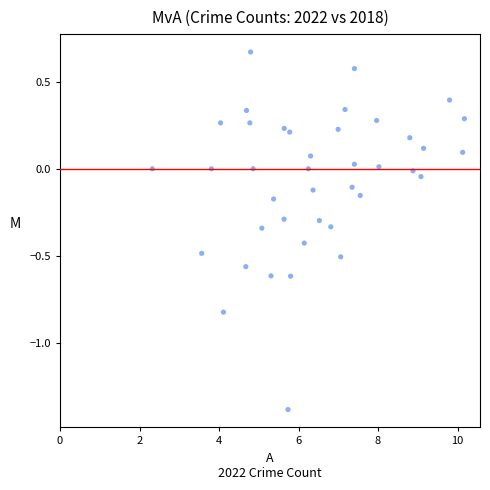

What is the range of X values (max minus min)?

7.9